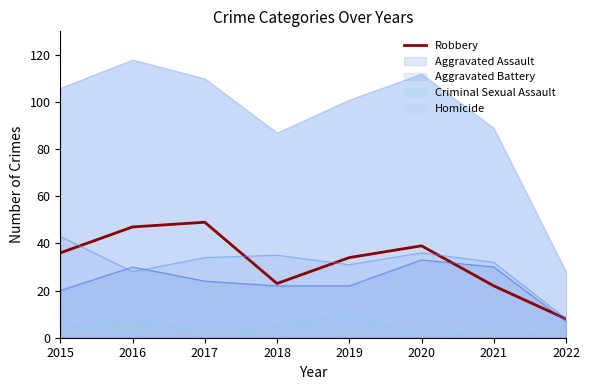

Where does the data first go above 36?

2016